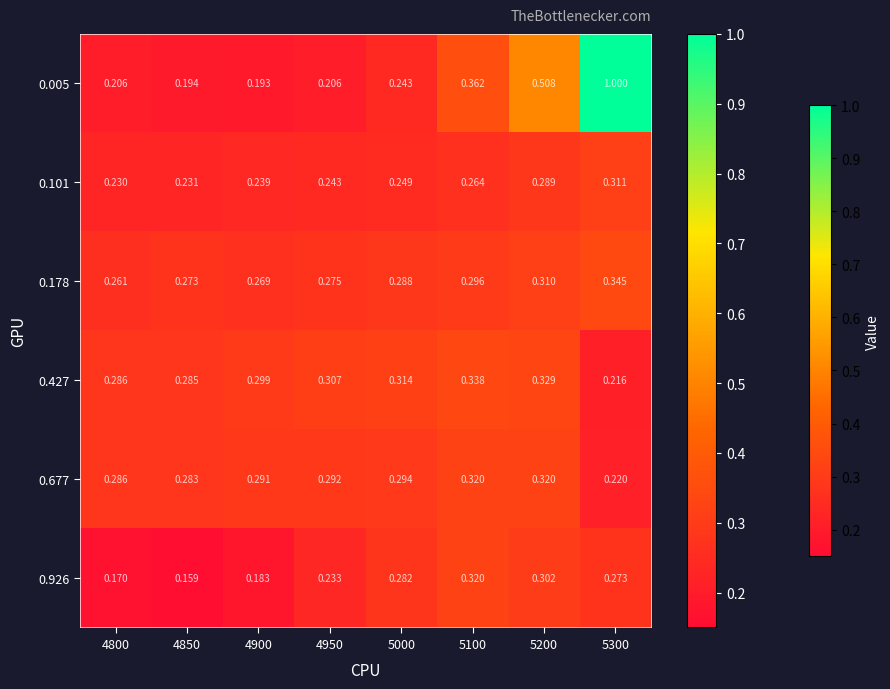

Is the value of 0.178 at 5100 greater than the value of 0.101 at 5200?

Yes